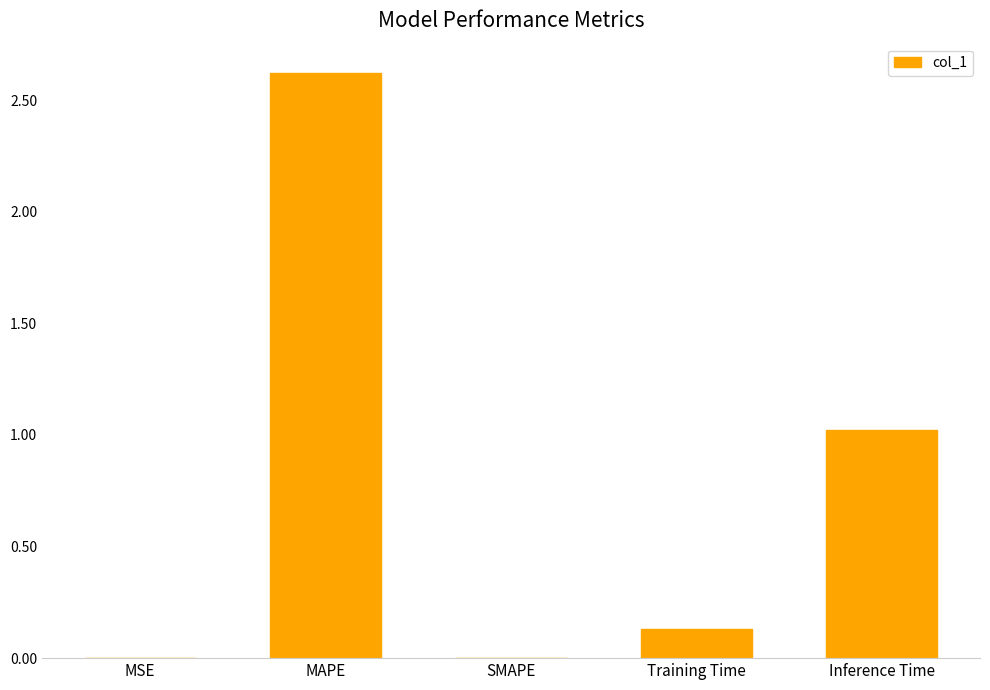

What is the change in value from MAPE to Inference Time?

-1.6